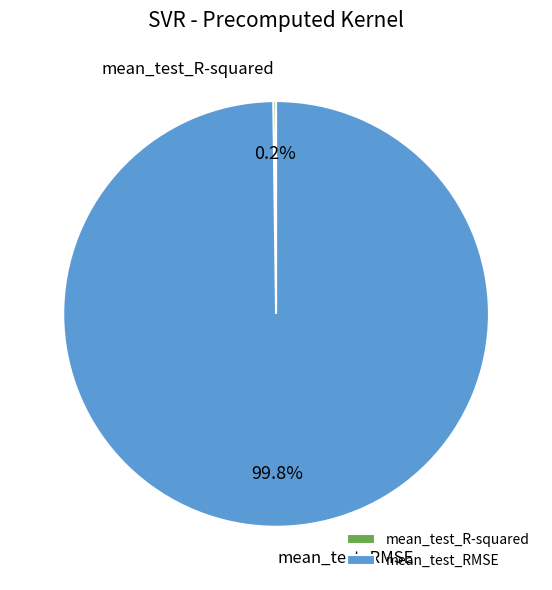

To the nearest percent, what is the average slice percentage?

50%